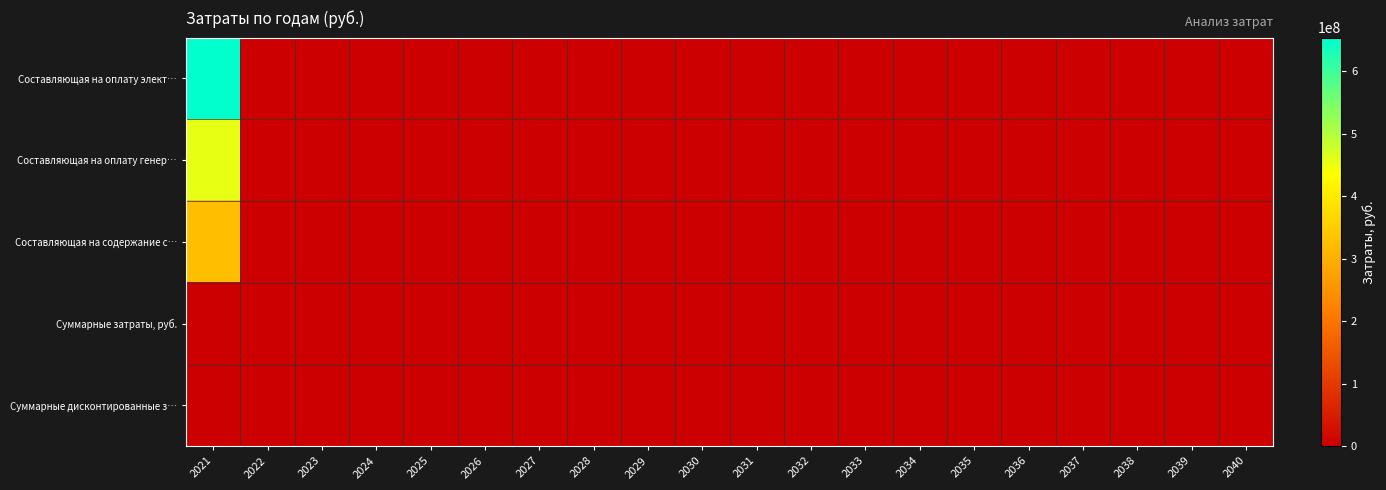

What is the maximum value shown in the chart?

654049327.5